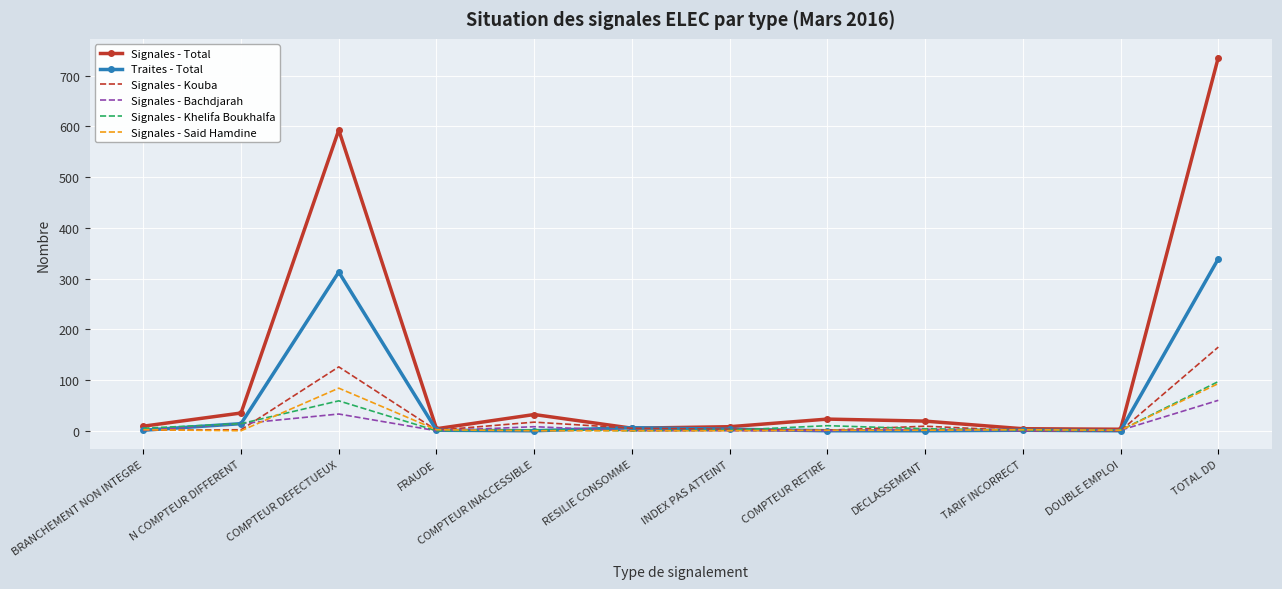

Which series changed the most between FRAUDE and TOTAL DD?

Signales - Total